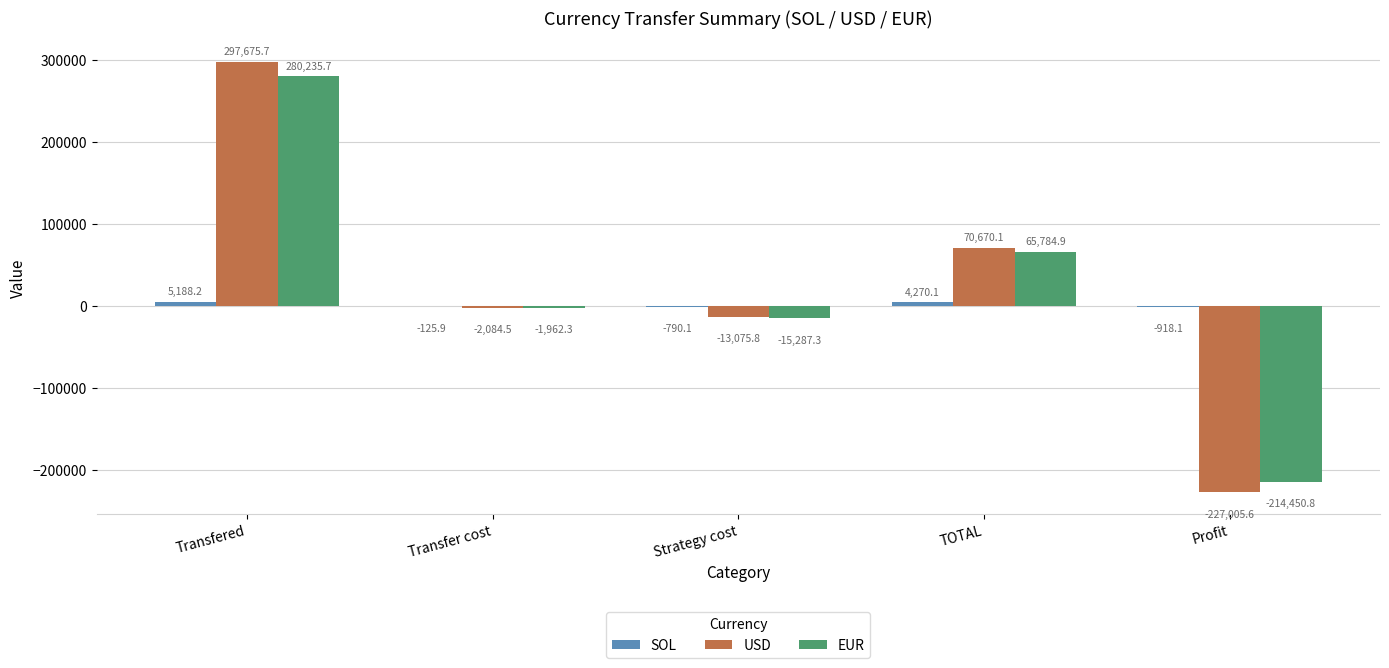

The USD series shows -405022.2 at Profit. True or false?

False